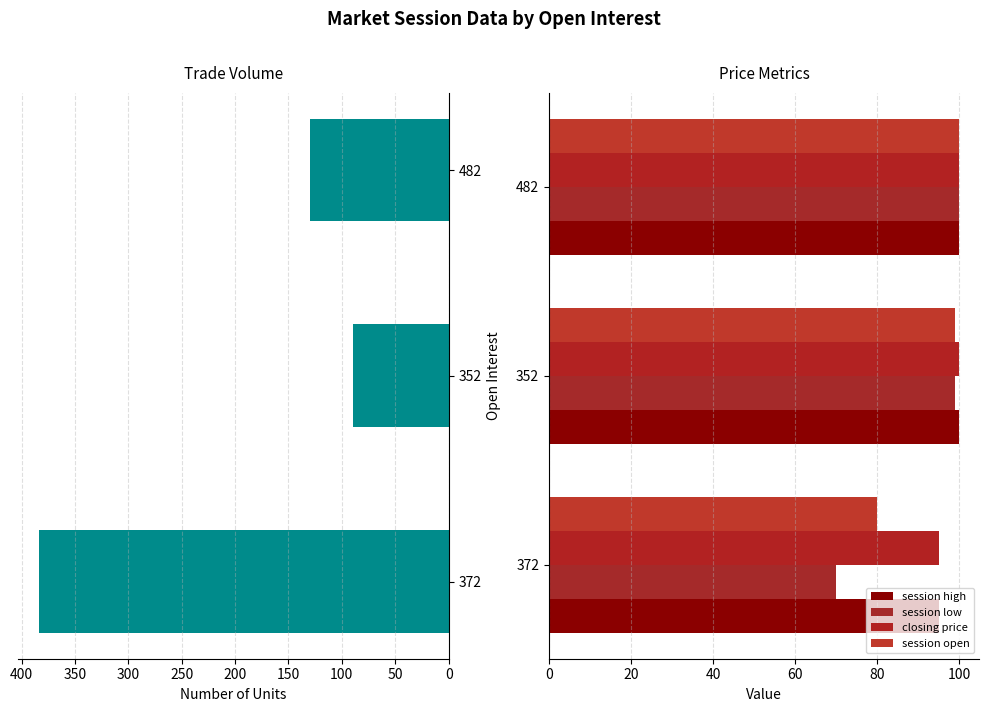

True or false: closing price has a value of 170.8 at 372.

False